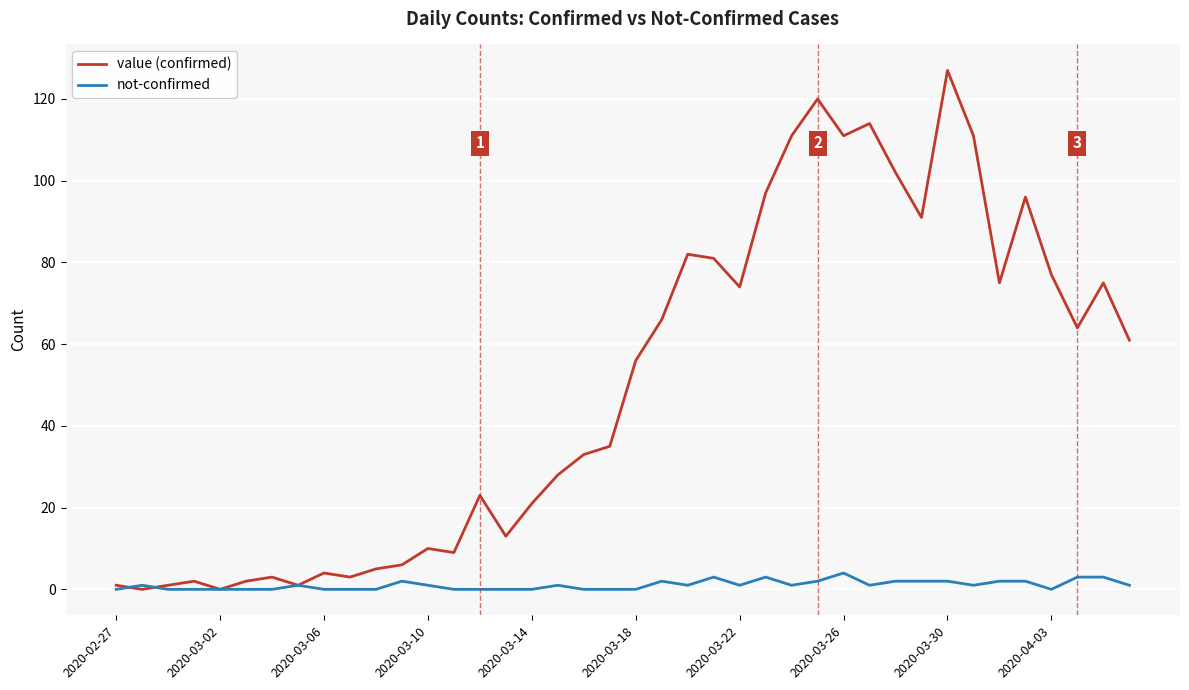

What is the maximum value shown in the chart?

127